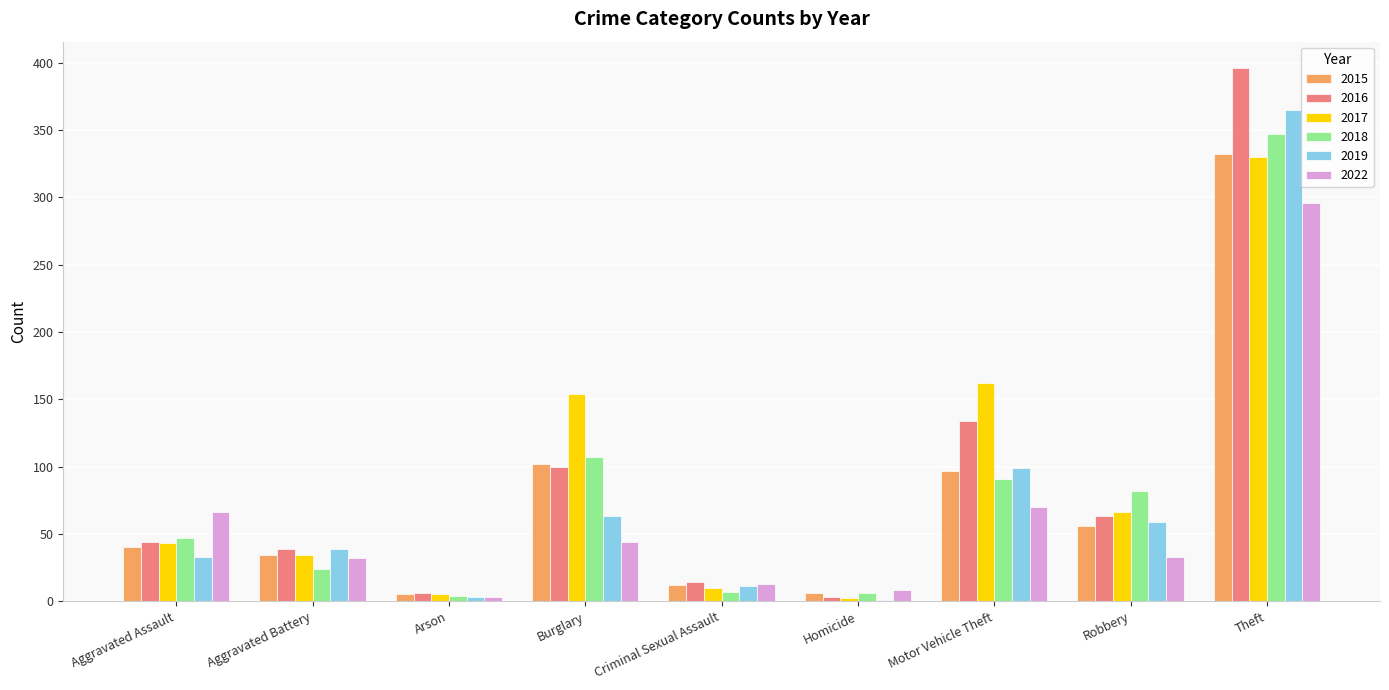

How many groups of bars are there?

9